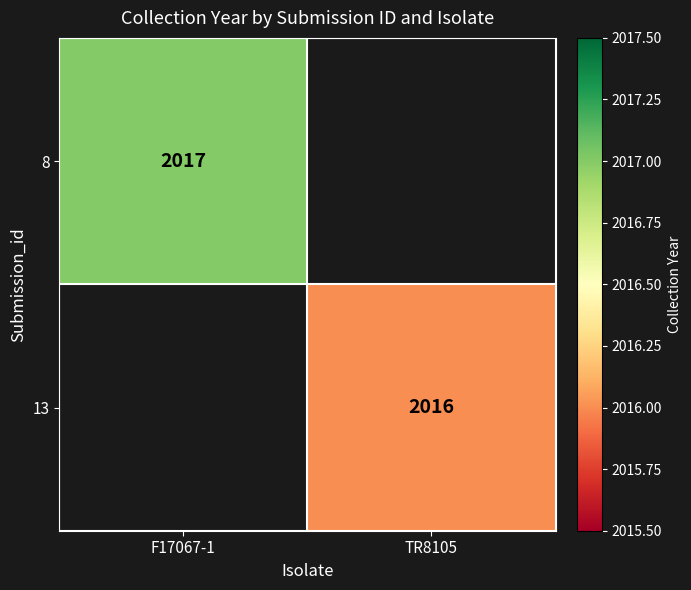

The 13 series shows 3095.1 at TR8105. True or false?

False